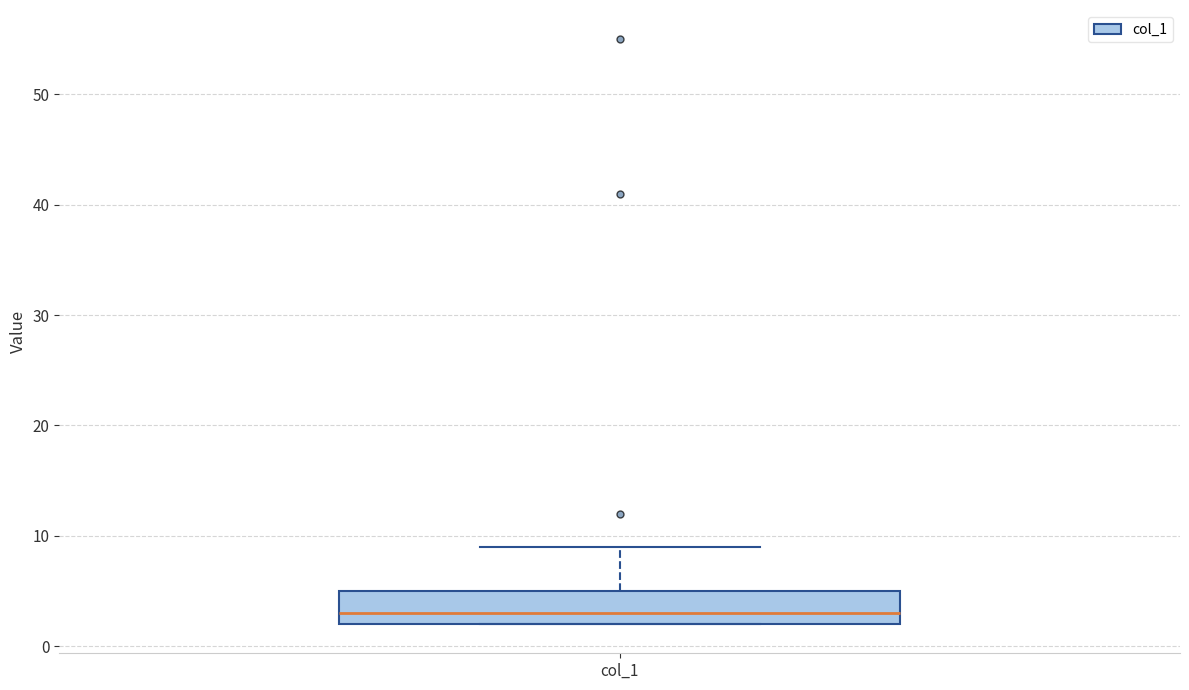

Read this box plot against the y-axis: the position of the median line, the range covered by the box, and the ends of both whiskers. The values are not printed on the chart, so give them approximately, as read against the axis.

median 3, box 2 to 5, whiskers 2 to 9